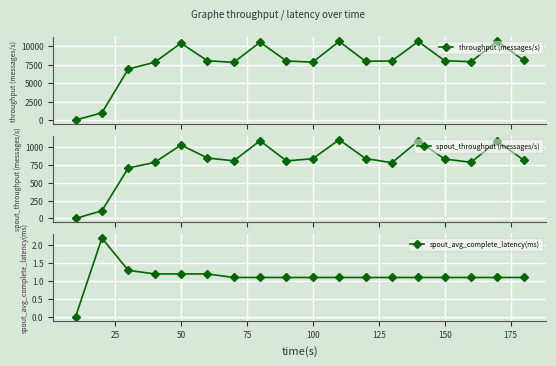

In throughput (messages/s), how many points are higher than both neighbors (excluding endpoints)?

5